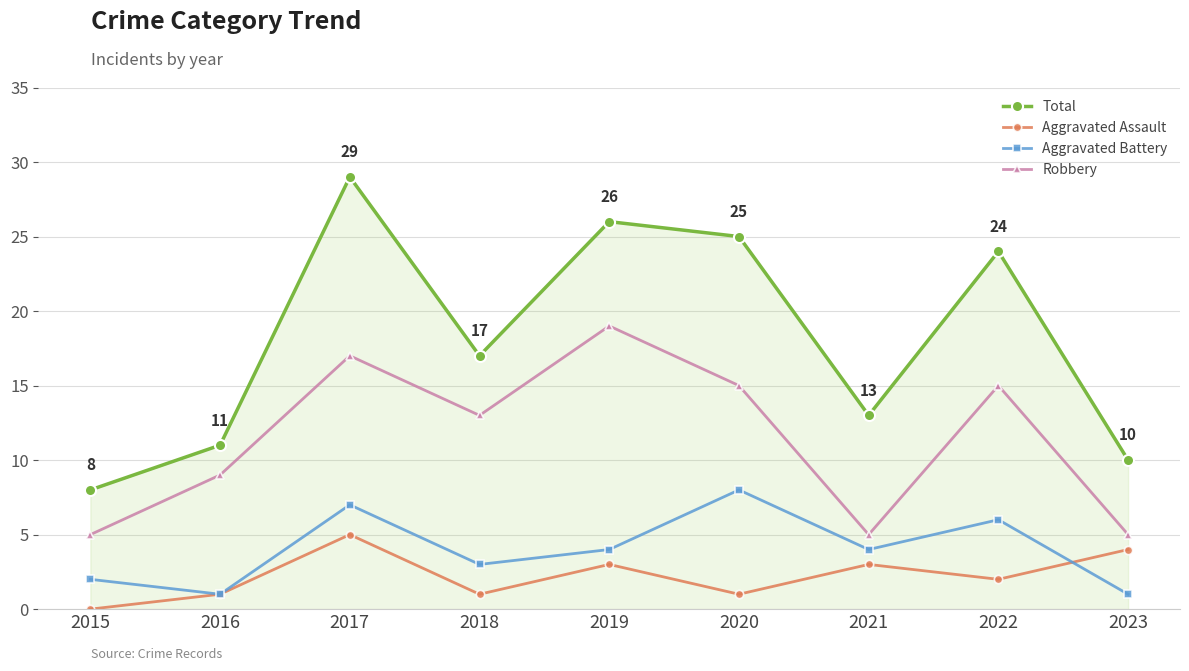

Where is the first local maximum for Total?

2017